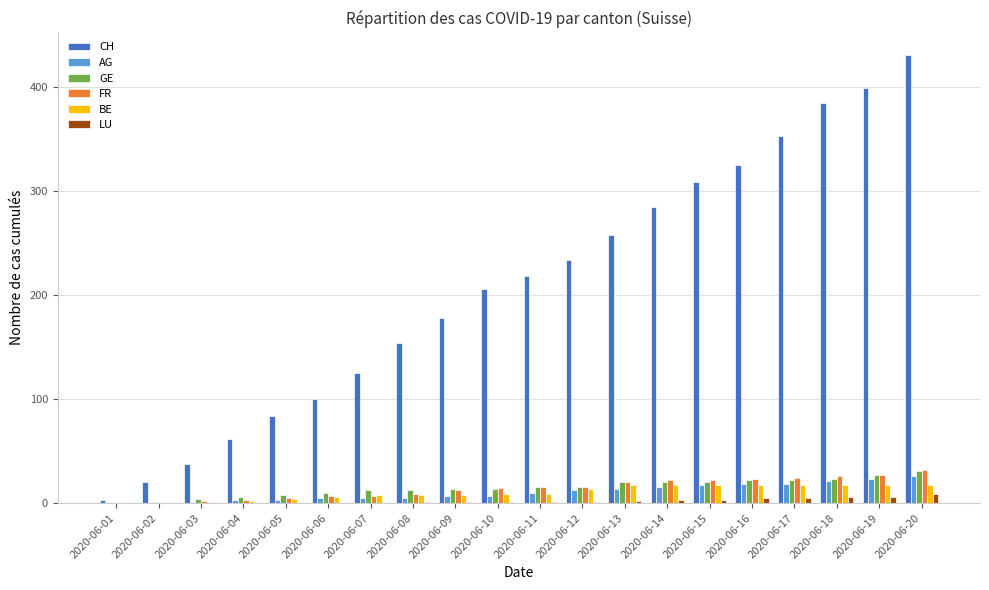

Between 2020-06-06 and 2020-06-17, which series saw the biggest shift?

CH